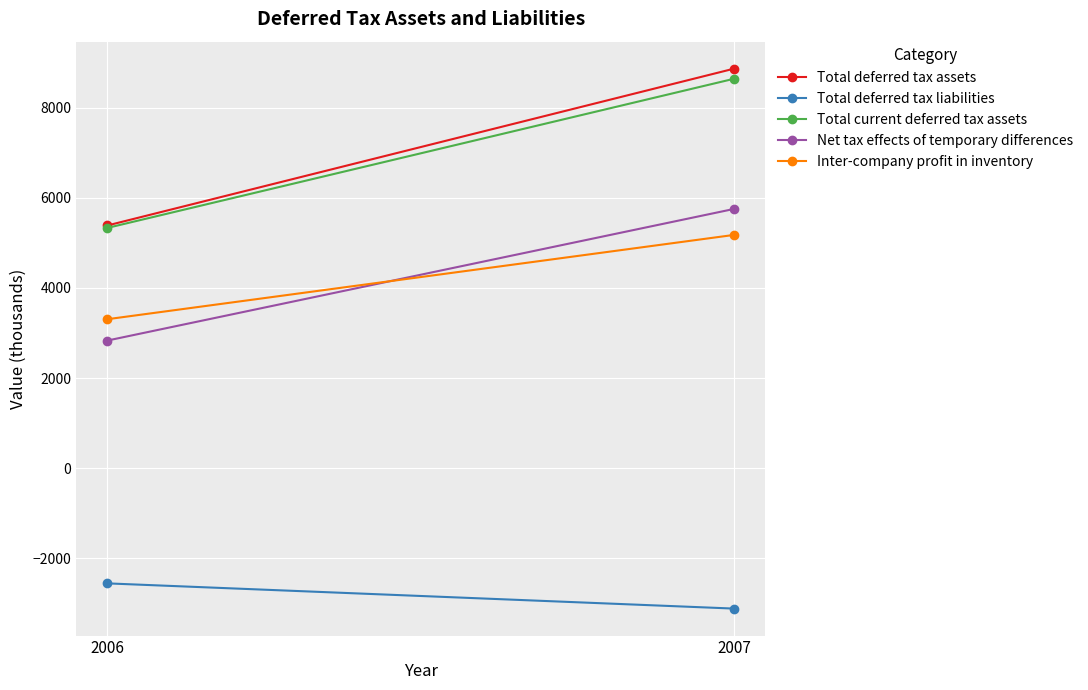

What is the value of the Total deferred tax assets point at the 1st from the left?

5386